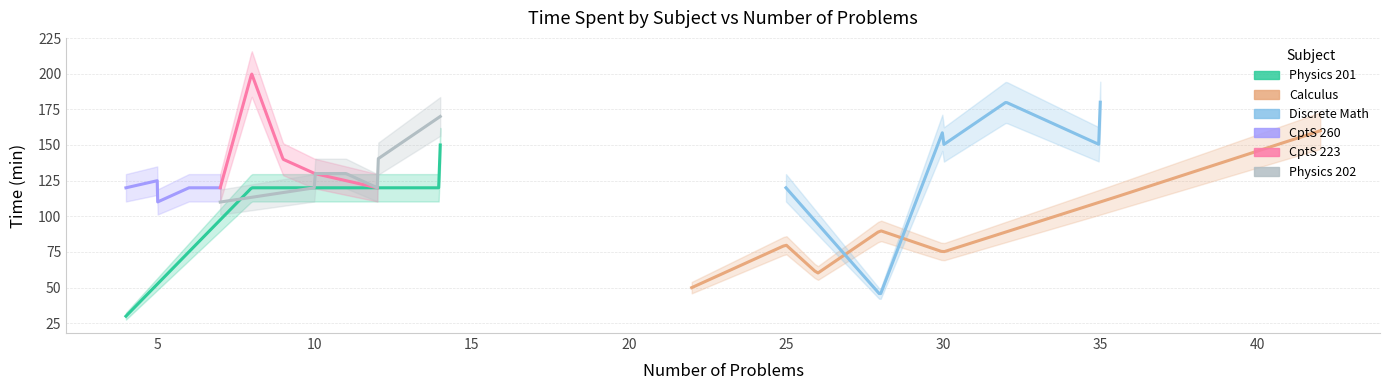

Which series has the widest spread of values?

Discrete Math